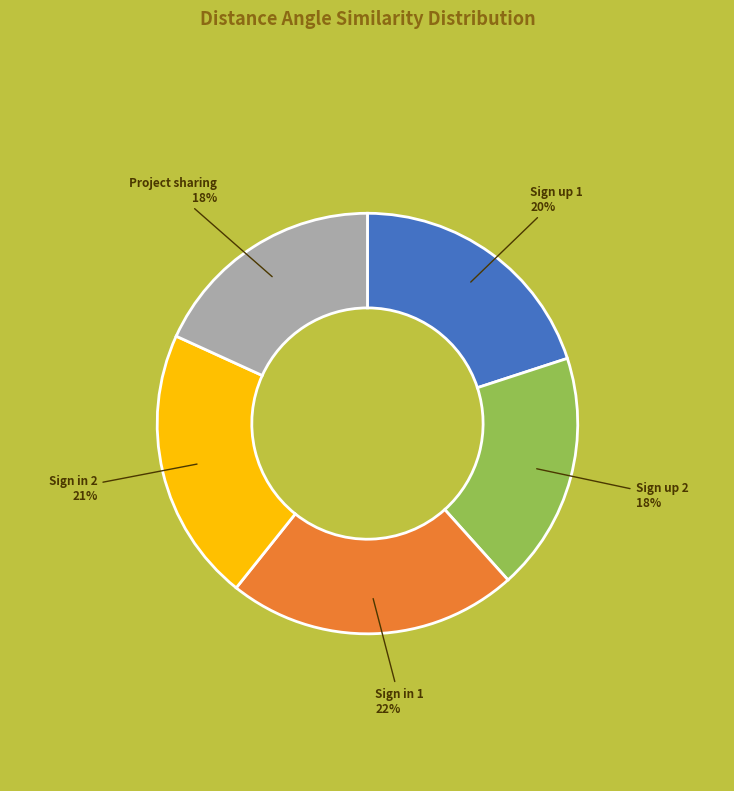

Is there any slice that represents more than half of the pie?

No